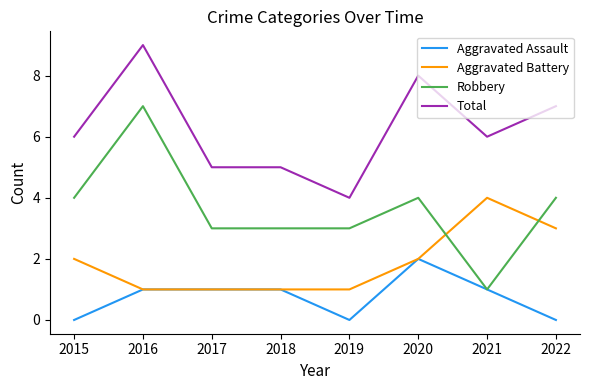

What is the minimum value for Aggravated Battery?

1